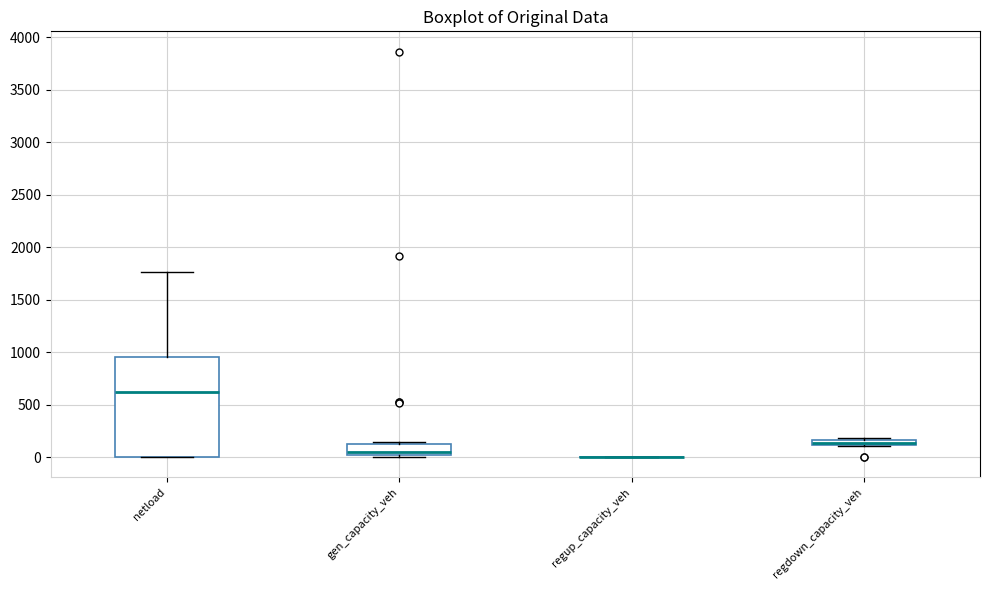

Comparing the boxes themselves (not the whiskers), which one is the tallest?

netload